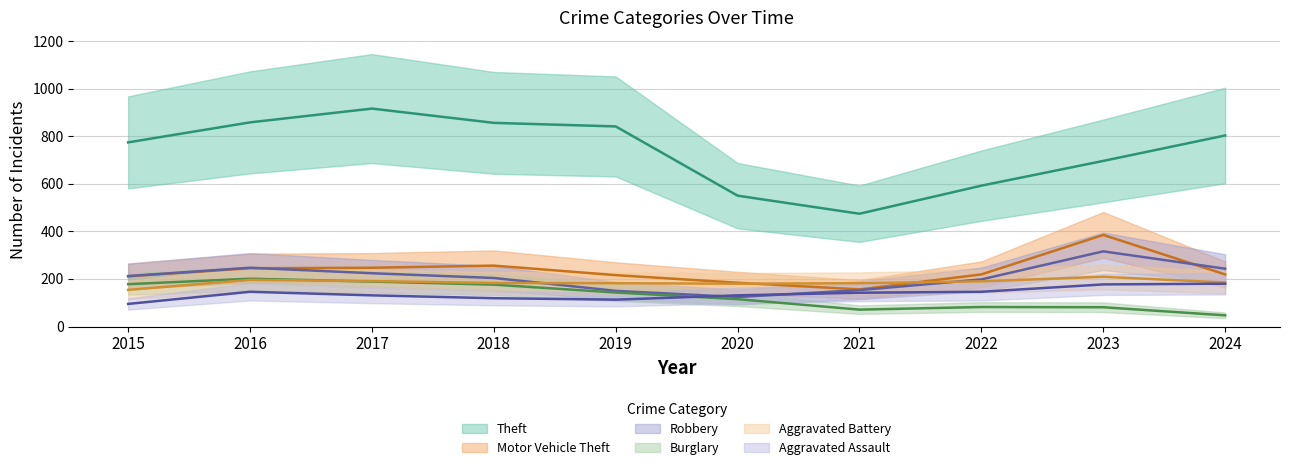

Which series has the largest range (max minus min)?

Theft